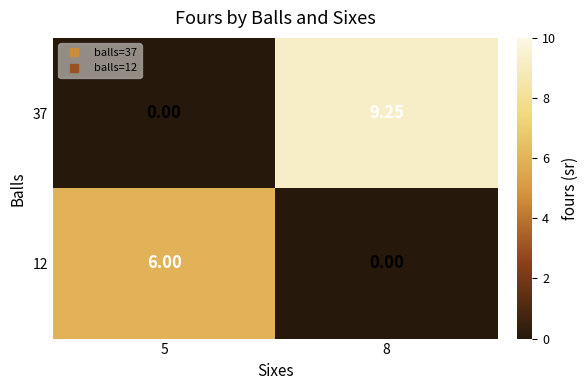

Is the value of 12 at 8 greater than the value of 37 at 8?

No